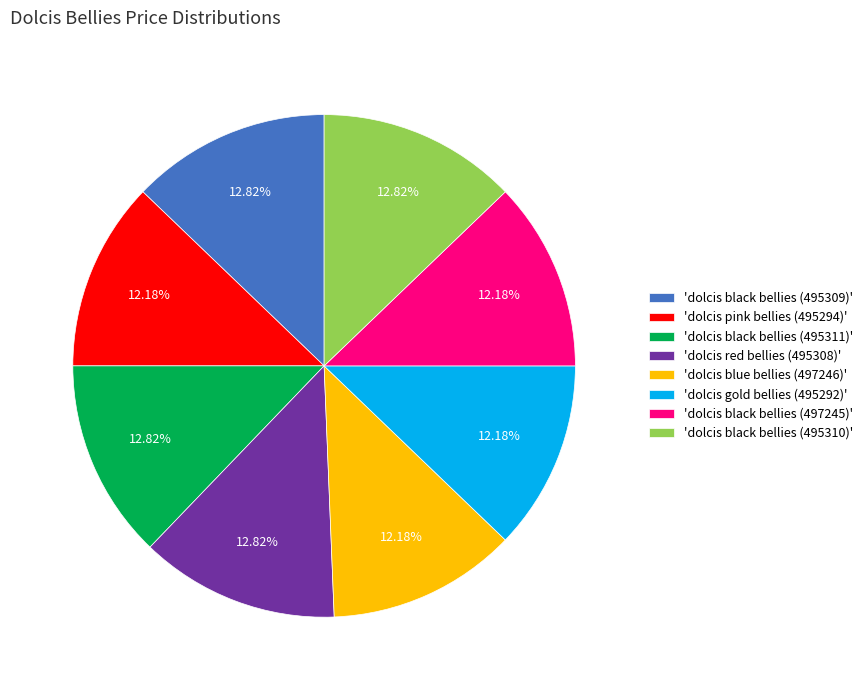

How many segments does this pie chart have?

8